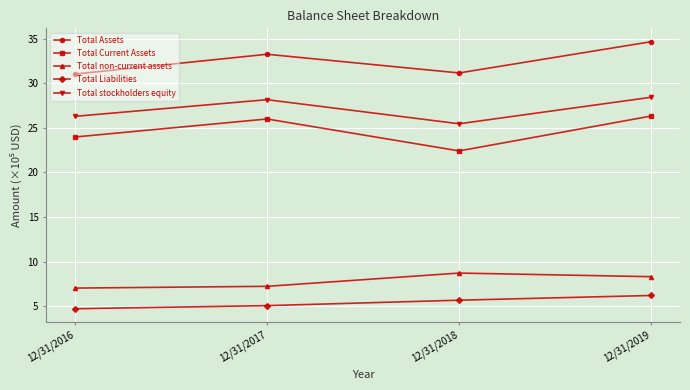

The value of Total non-current assets at 12/31/2016 is 3.8. True or false?

False